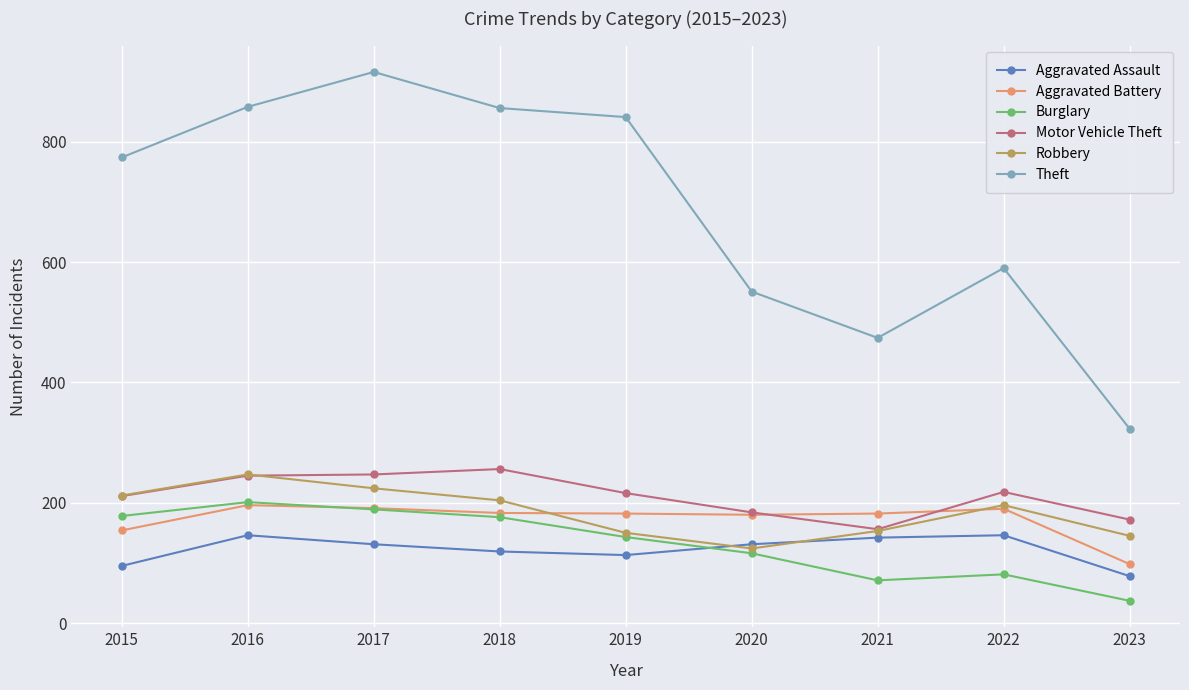

Is the value of Theft at 2017 greater than the value of Aggravated Battery at 2019?

Yes